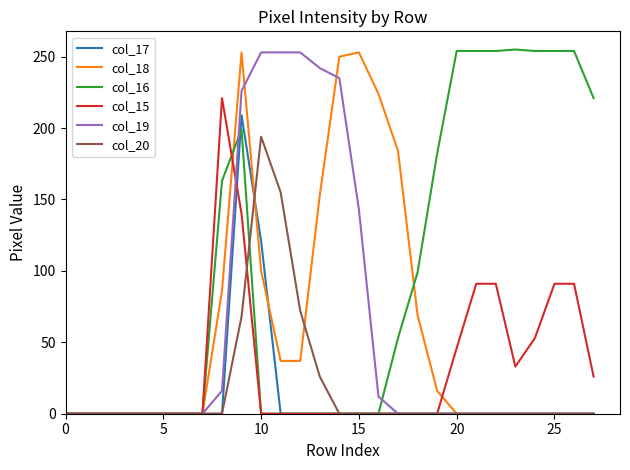

At how many categories does at least one series exceed 102?

19